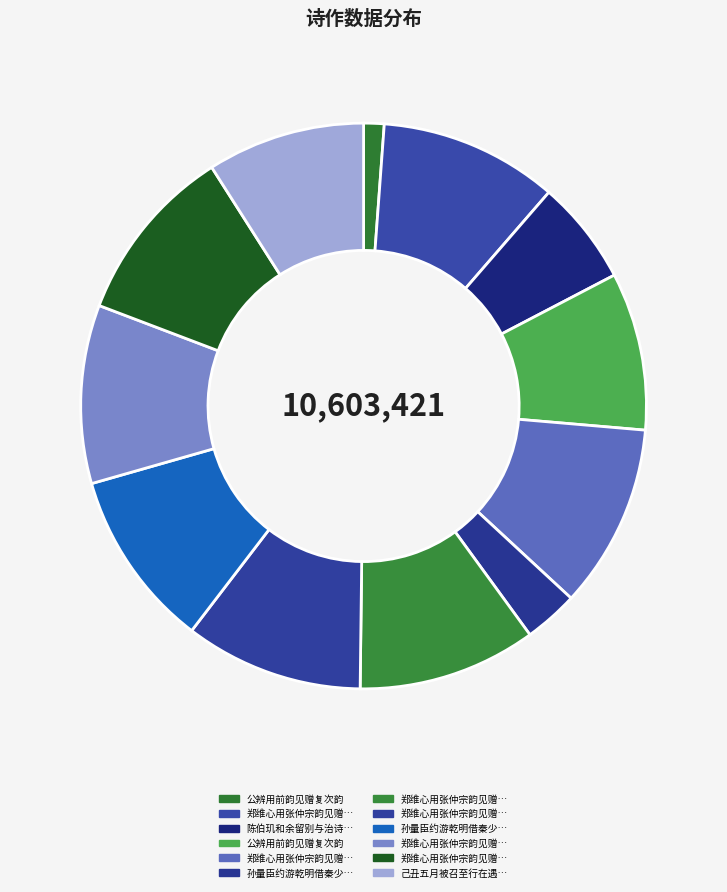

Count the number of slices in the pie.

12